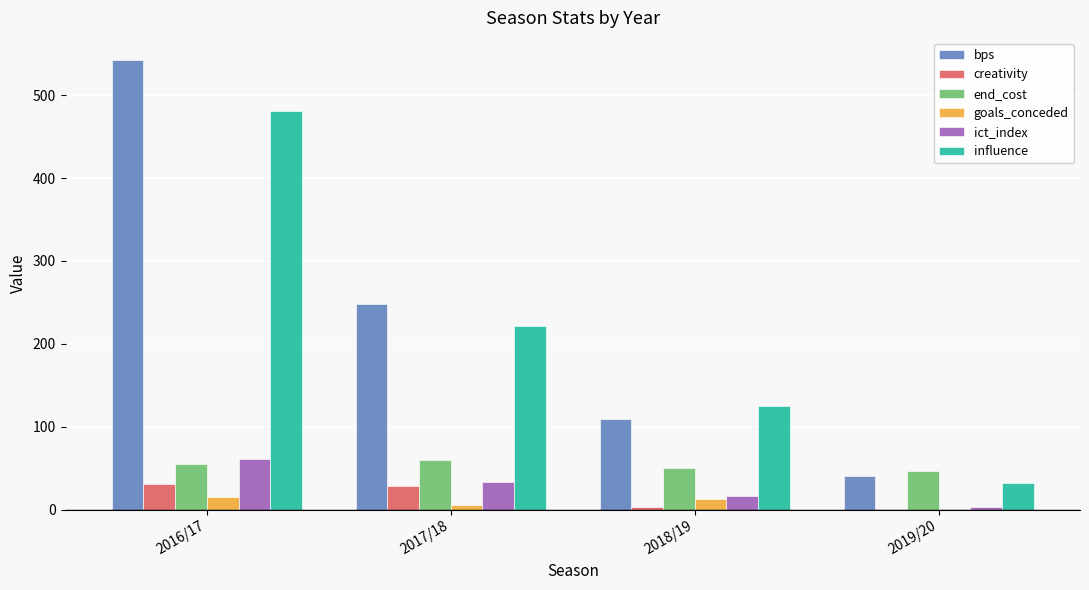

At which category is the sum across all series the highest?

2016/17